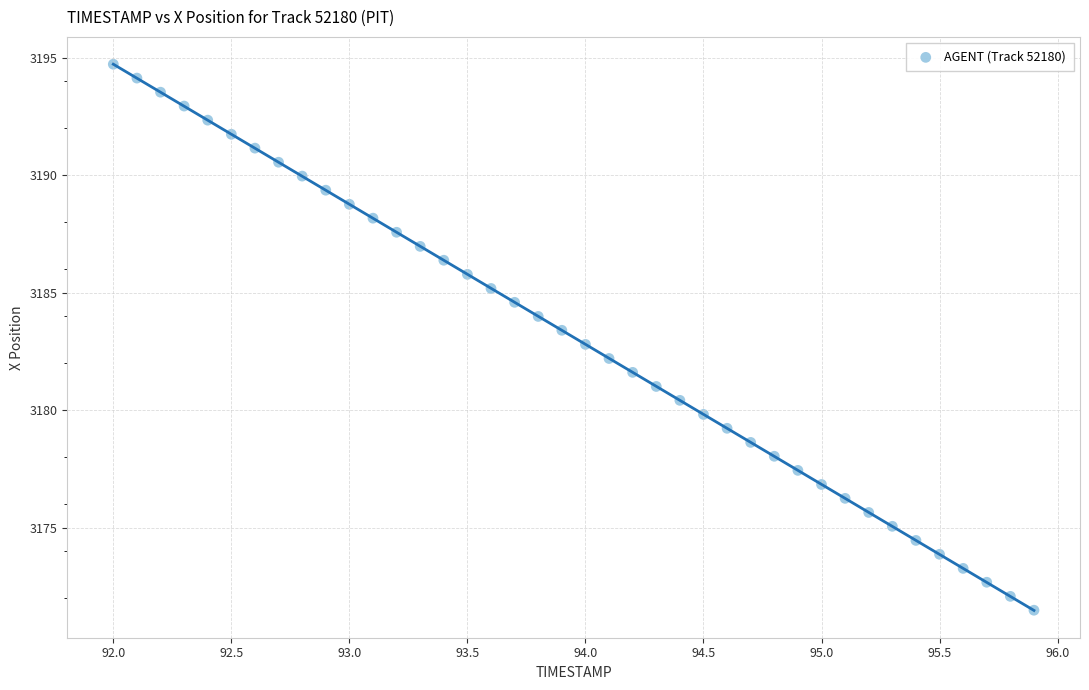

What is the range of X values (max minus min)?

3.9